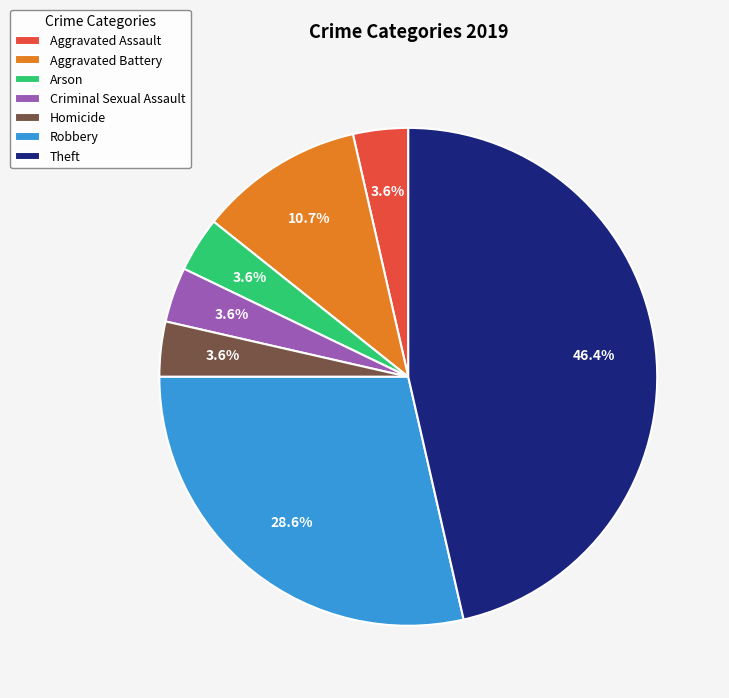

How many segments does this pie chart have?

7